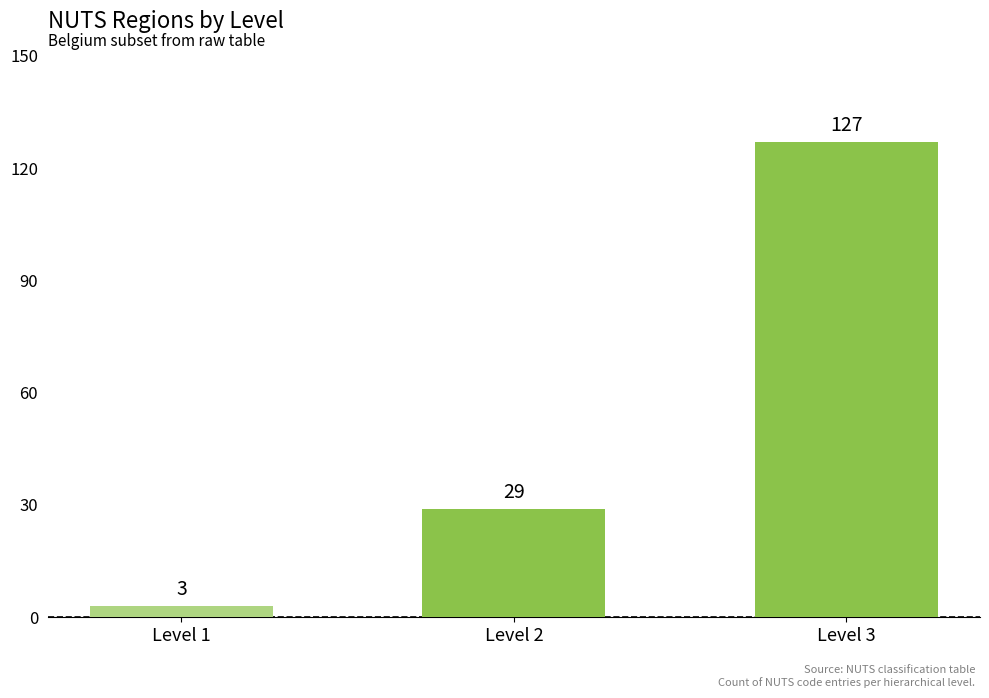

Are the bars grouped side by side (vs. stacked)?

No